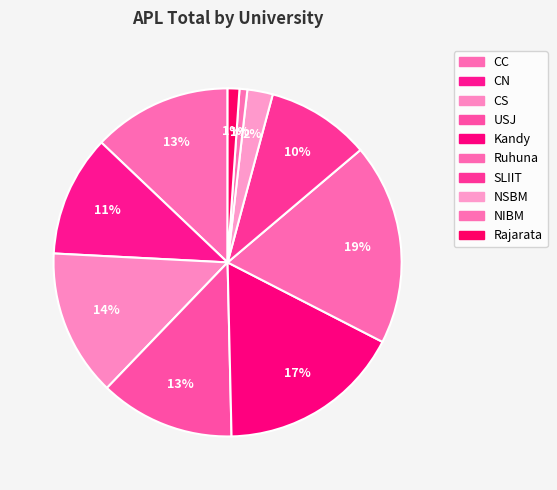

What is the smallest slice in the pie chart?

NIBM